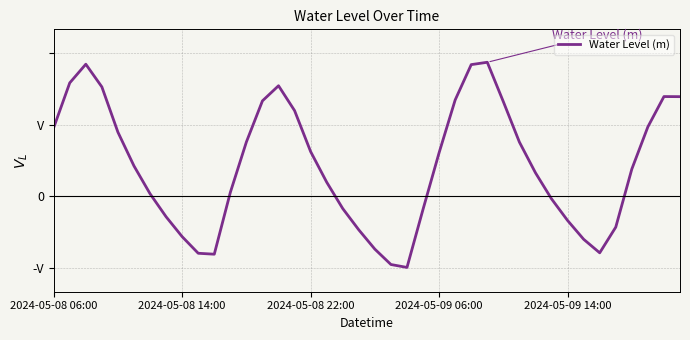

Rank the categories by value from lowest to highest.

22, 21, 10, 9, 34, 20, 33, 8, 19, 35, 32, 7, 23, 18, 31, 6, 11, 17, 30, 36, 5, 24, 16, 29, 12, 2024-05-09 14:00, 2024-05-08 06:00, 37, 15, 28, 13, 25, 39, 38, 2024-05-09 06:00, 14, 2024-05-08 14:00, 26, 2024-05-08 22:00, 27